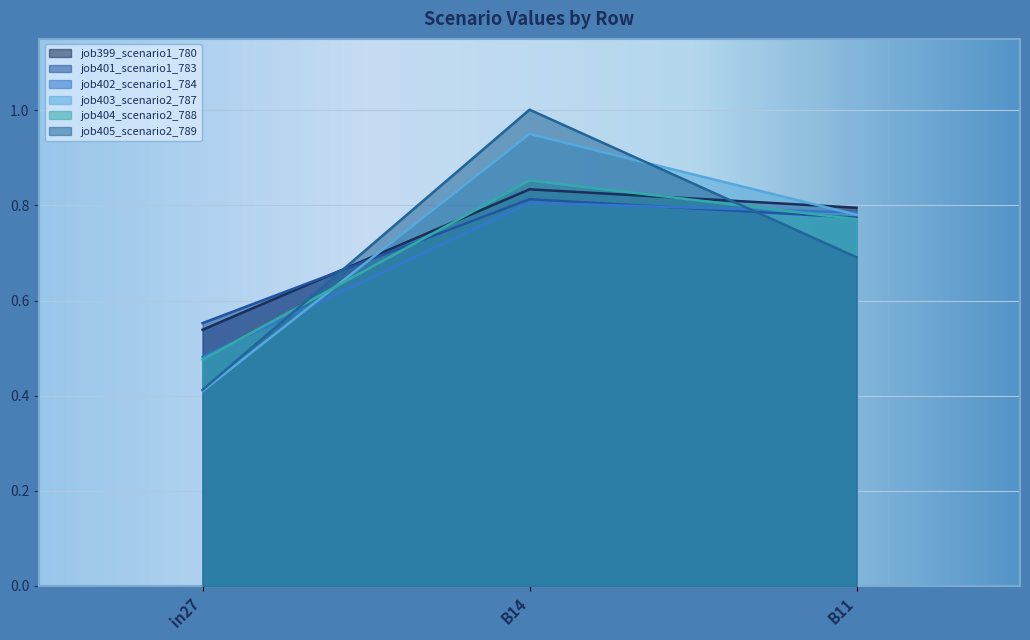

What is the sum of all job401_scenario1_783 values?

2.1